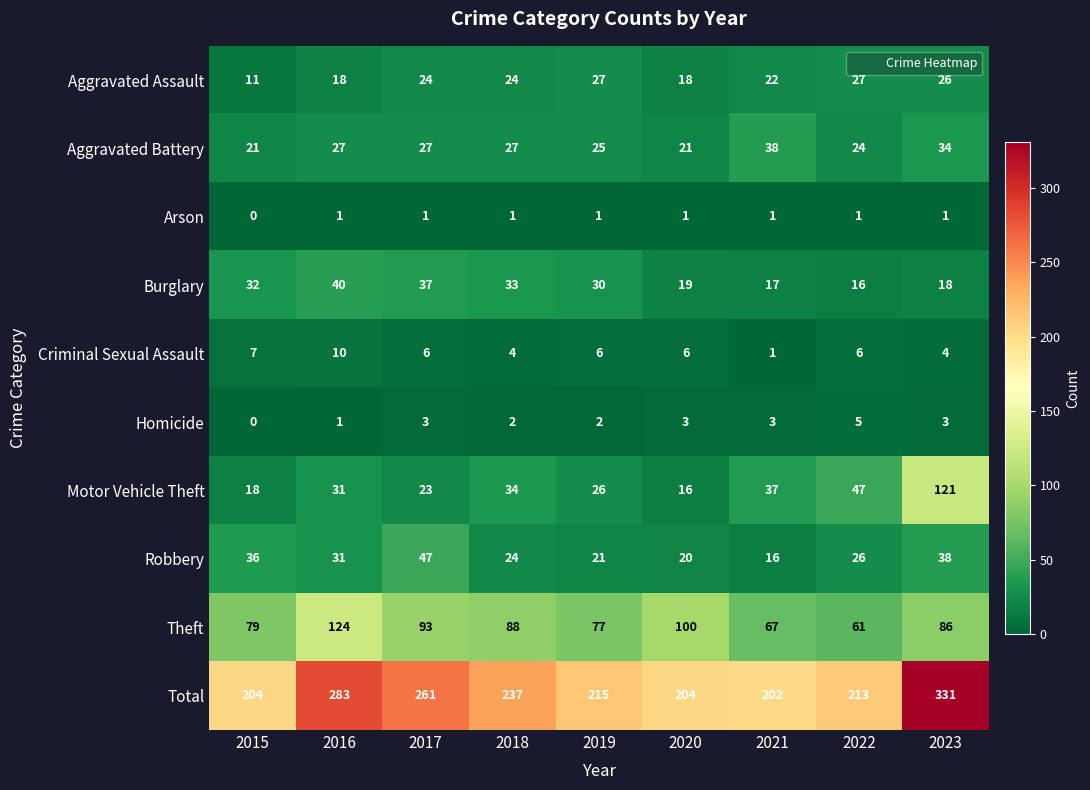

Rank the series by their maximum value, from lowest to highest.

Arson, Homicide, Criminal Sexual Assault, Aggravated Assault, Aggravated Battery, Burglary, Robbery, Motor Vehicle Theft, Theft, Total